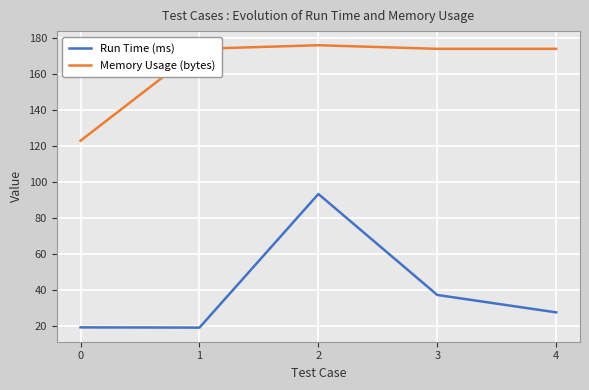

At which label does Run Time (ms) first exceed 27?

2